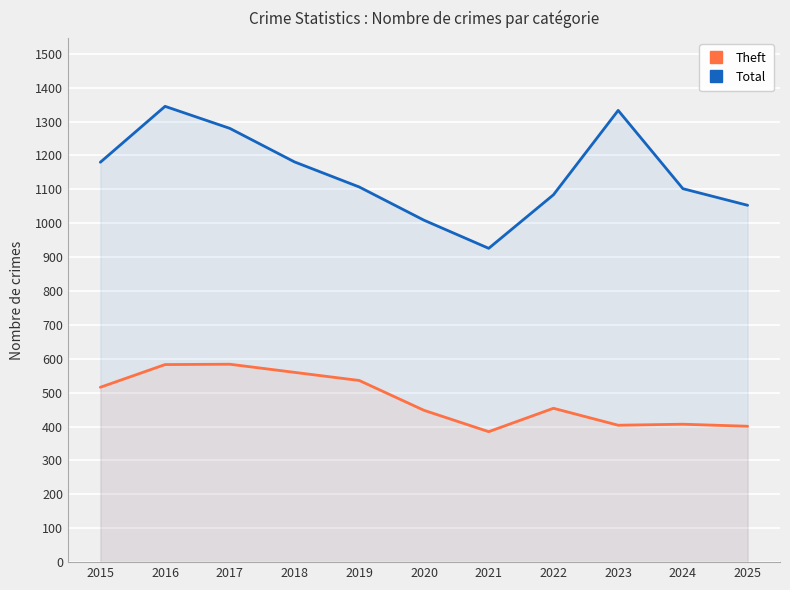

What is the maximum value for Theft?

584